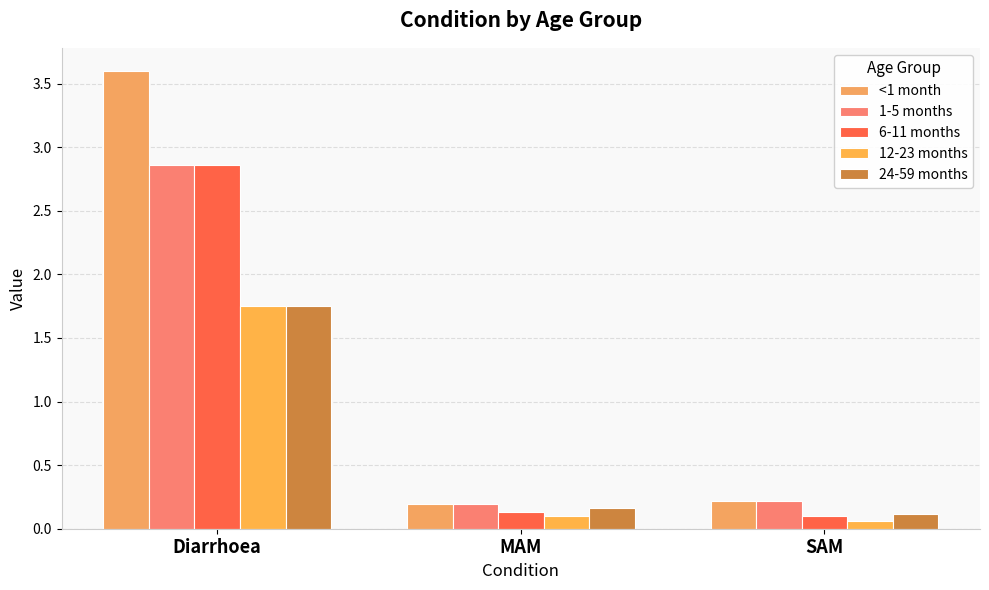

Reading right to left, transcribe all the data shown in this chart.

<1 month: SAM=0.2	MAM=0.2	Diarrhoea=3.6
1-5 months: SAM=0.2	MAM=0.2	Diarrhoea=2.9
6-11 months: SAM=0.1	MAM=0.1	Diarrhoea=2.9
12-23 months: SAM=0.1	MAM=0.1	Diarrhoea=1.8
24-59 months: SAM=0.1	MAM=0.2	Diarrhoea=1.8